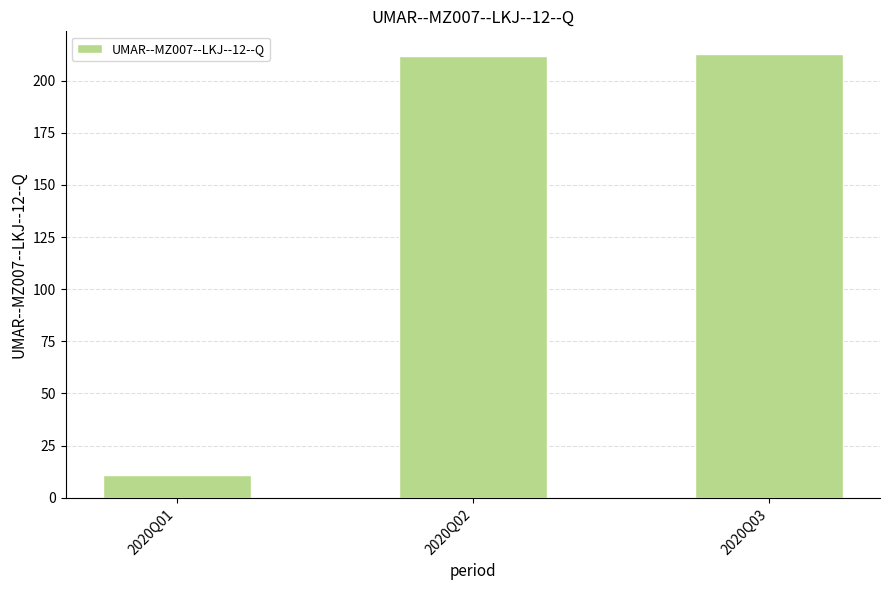

How many categories are shown in the chart?

3